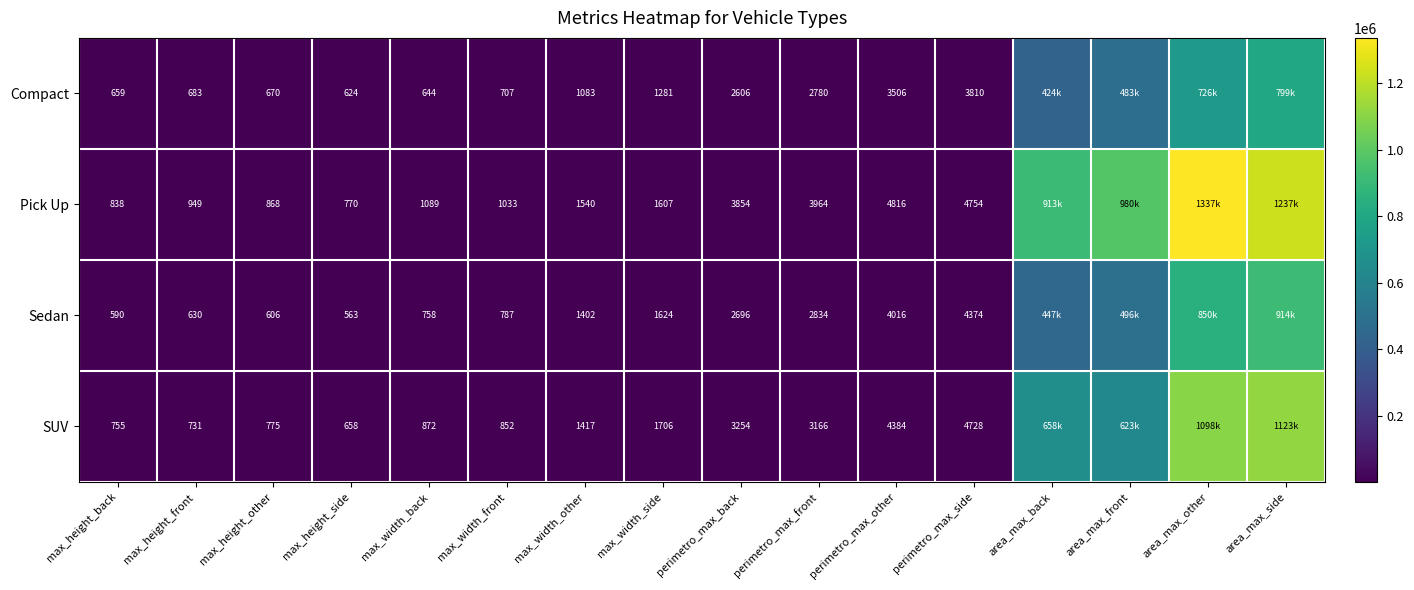

Is the value of Sedan at max_height_back greater than the value of Compact at max_height_other?

No